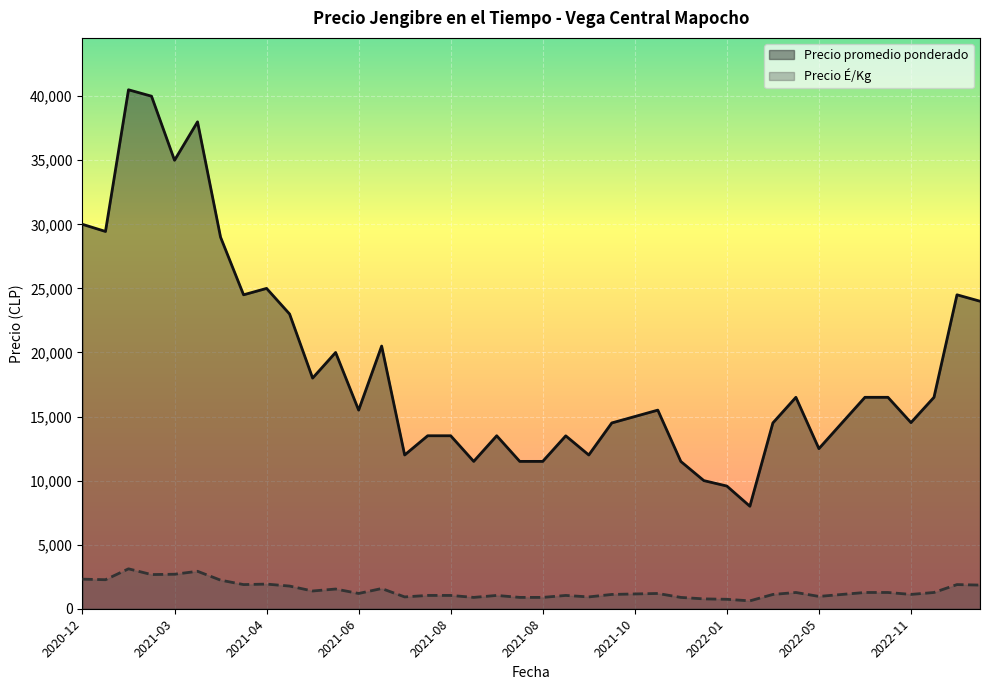

What are all the series names shown in the legend?

Precio promedio ponderado, Precio É/Kg